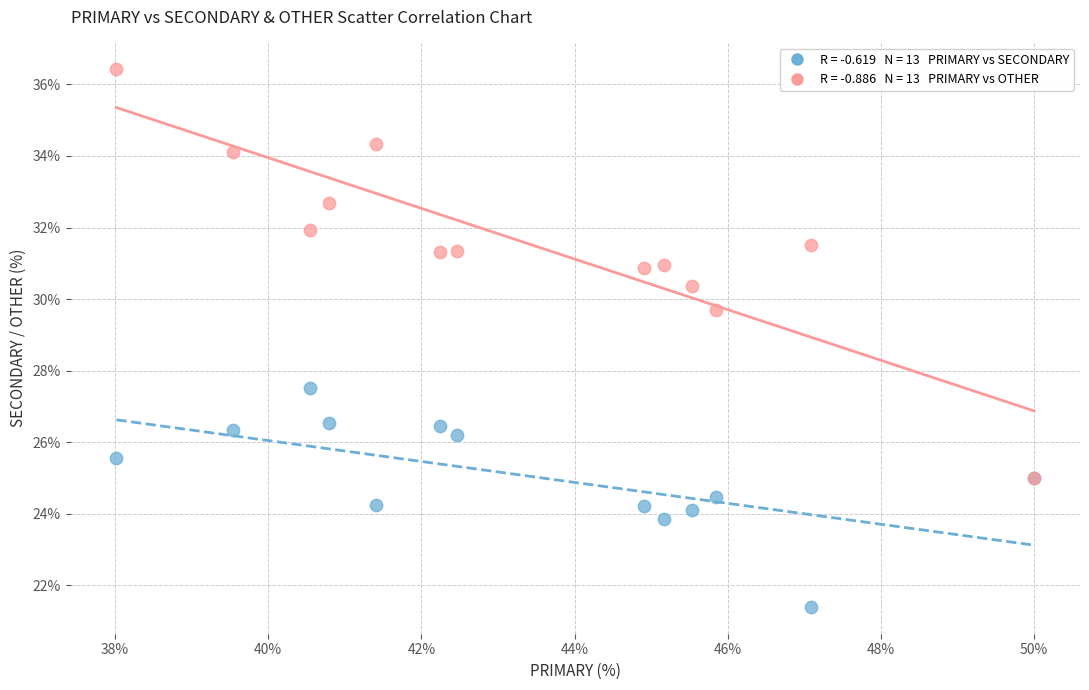

Across all series, what Y value is closest to 28?

27.5